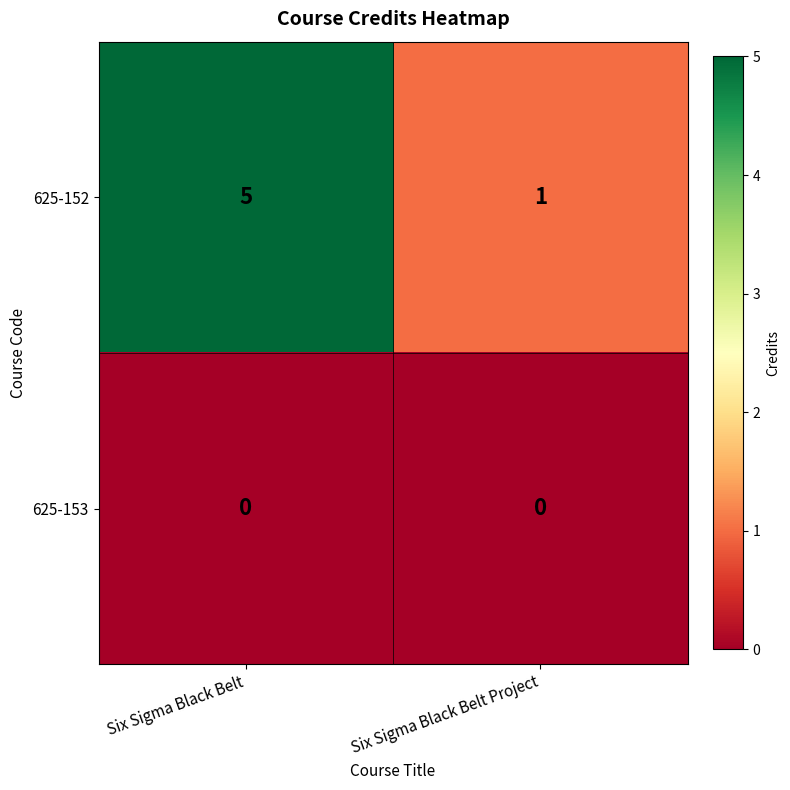

What is the total value across all series at Six Sigma Black Belt?

5